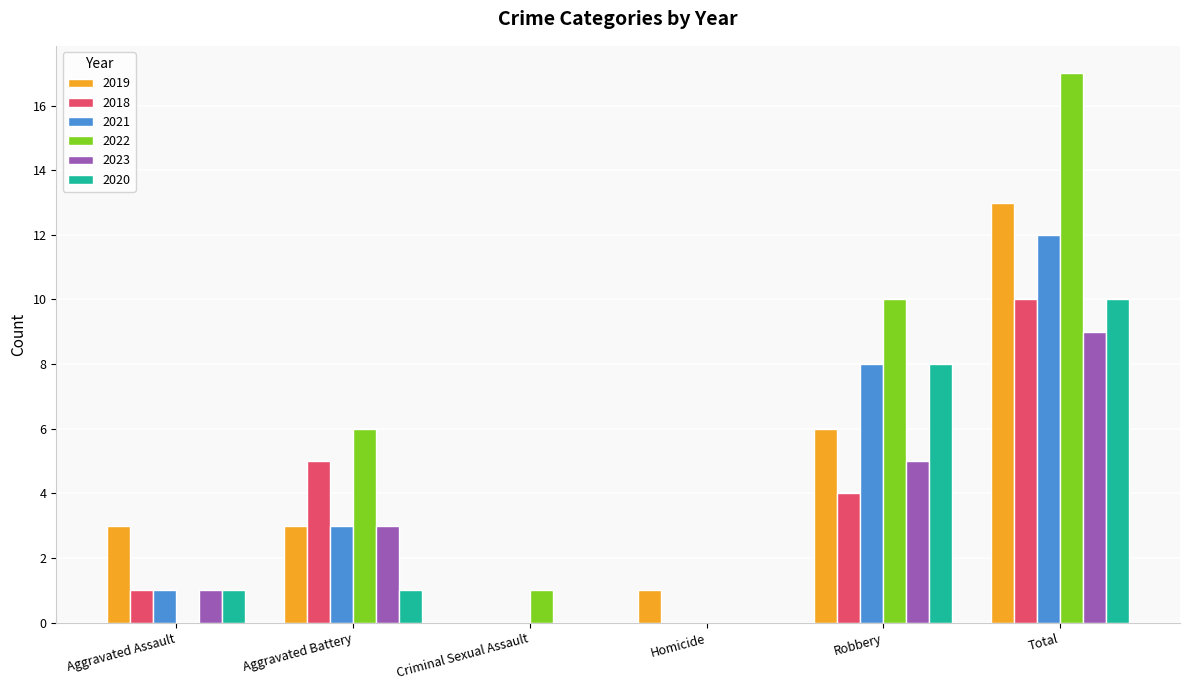

What is the maximum value for 2019?

13